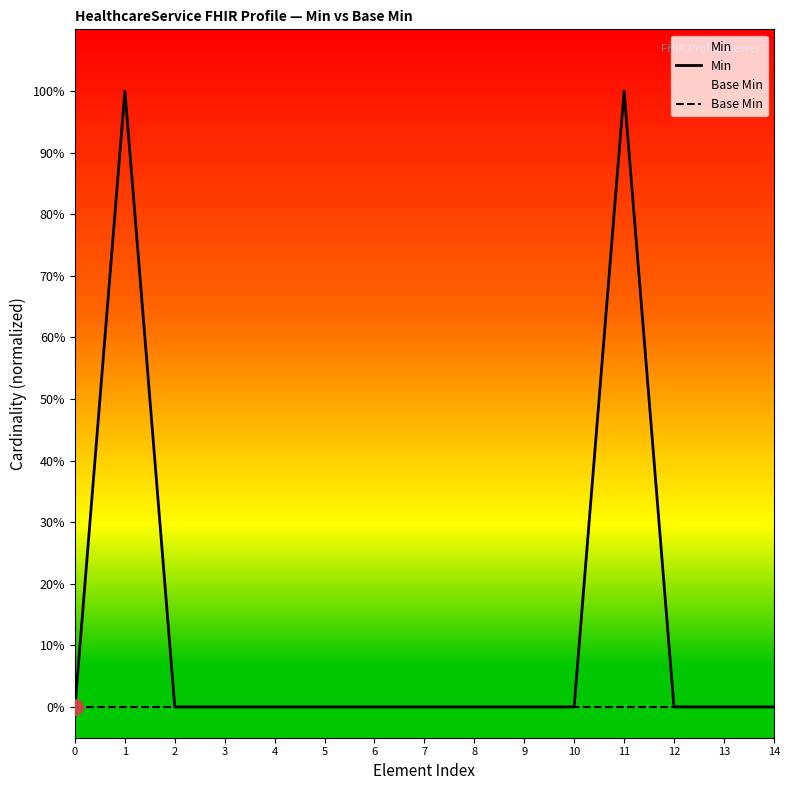

What are all the series names shown in the legend?

Min, Base Min